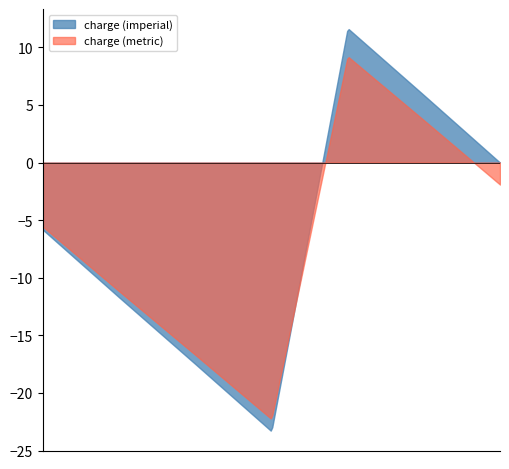

True or false: charge (imperial) and charge (metric) cross at least once.

True